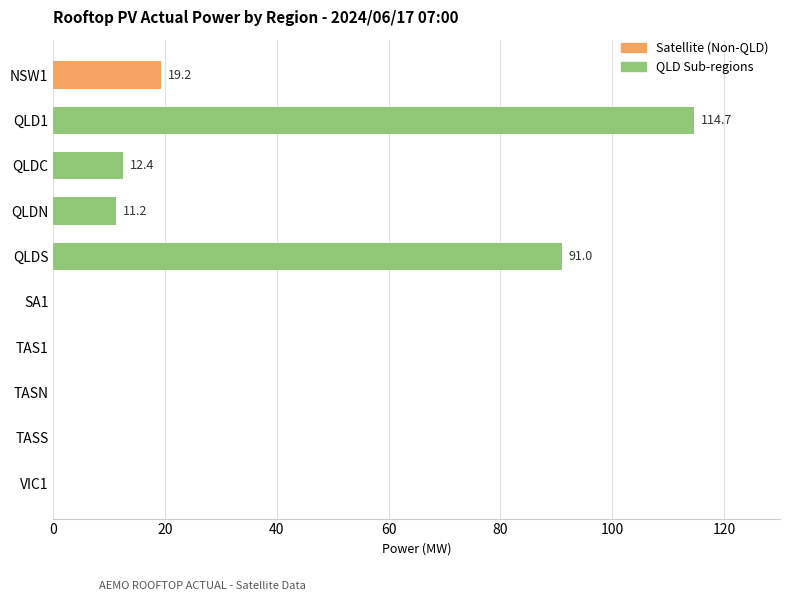

At which category does the chart reach its peak across all series?

QLD1